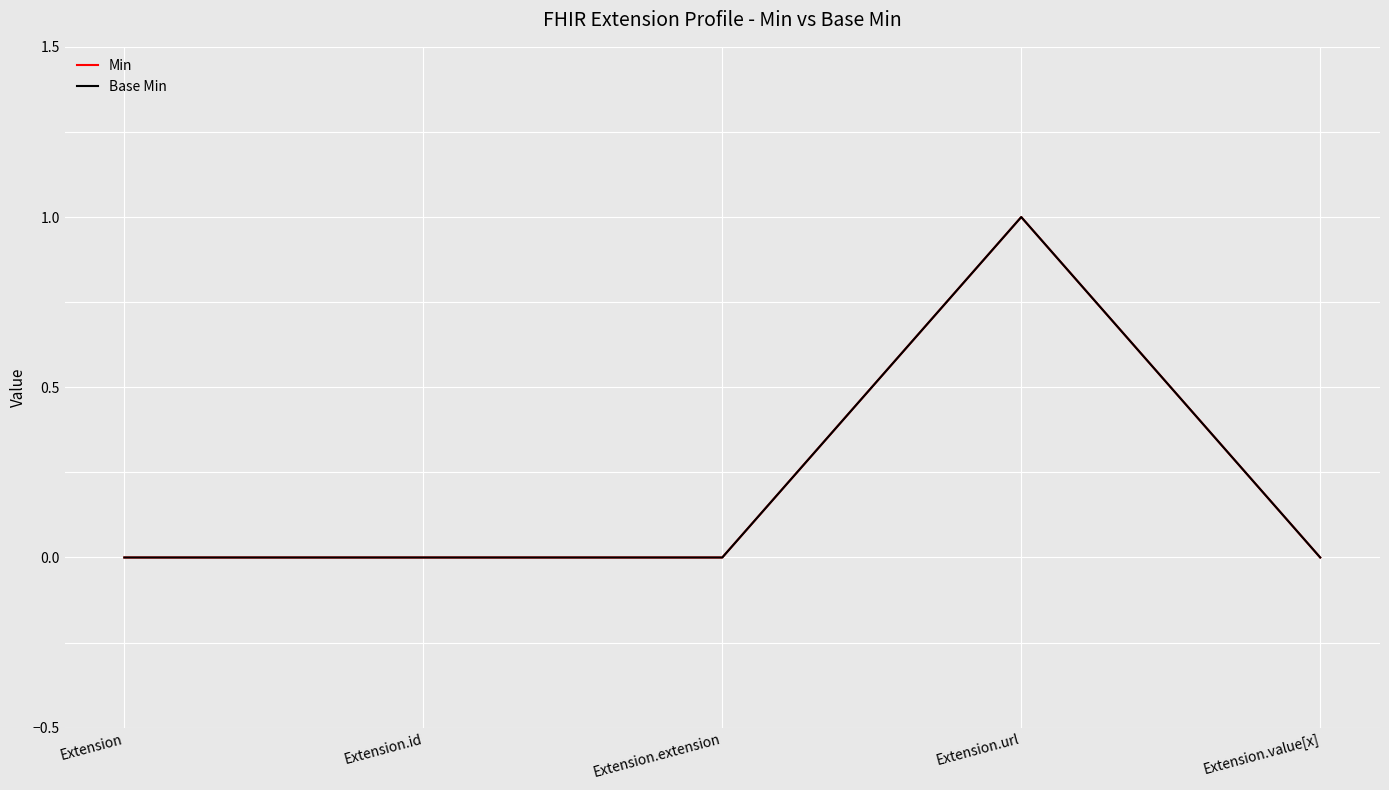

How many interior local peaks does the Min series have?

1